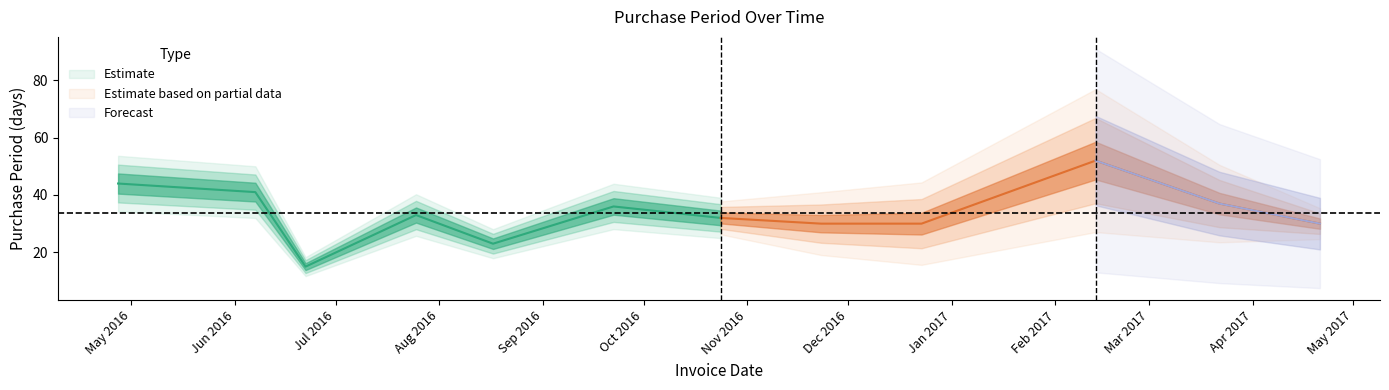

What value does the data have at 2016-04-27?

44